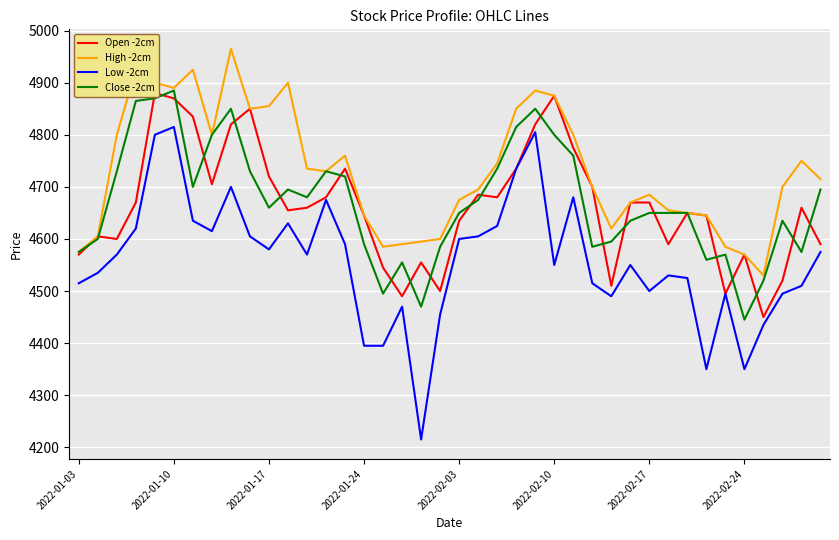

List the series in order of their peak value, highest first.

High -2cm, Close -2cm, Open -2cm, Low -2cm